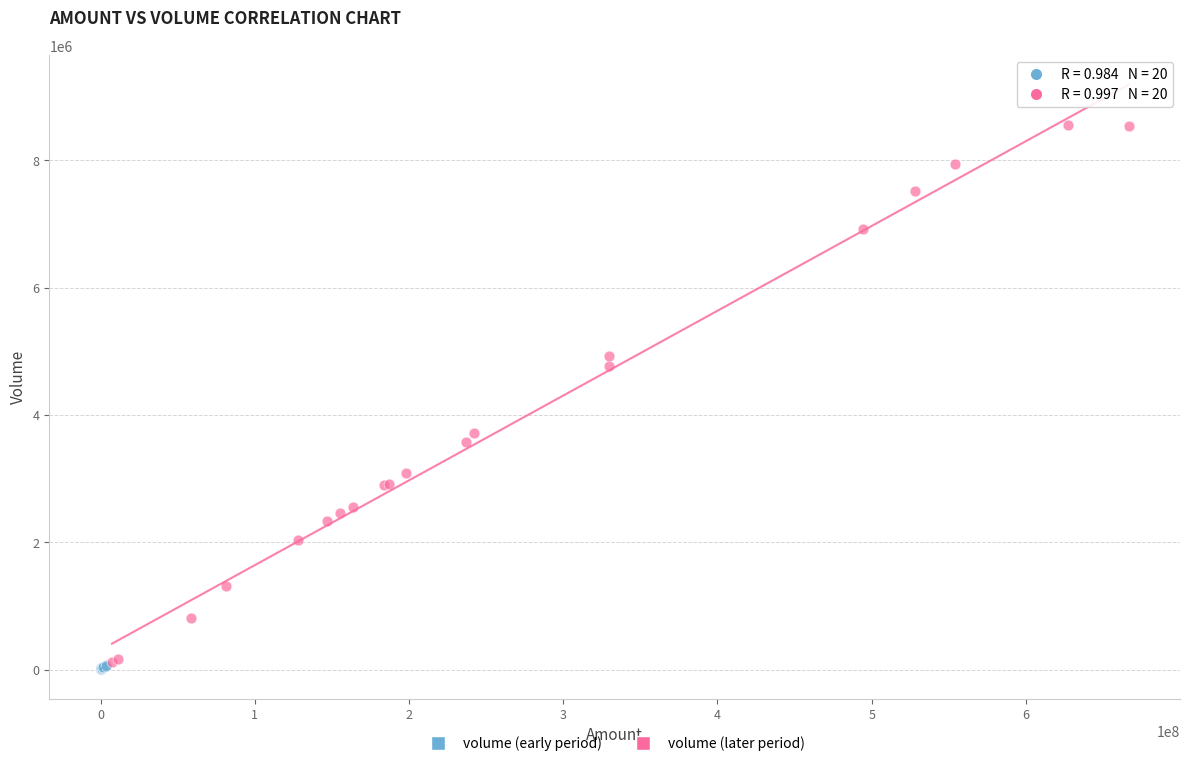

Which series has the widest spread of Y values?

volume (later period)